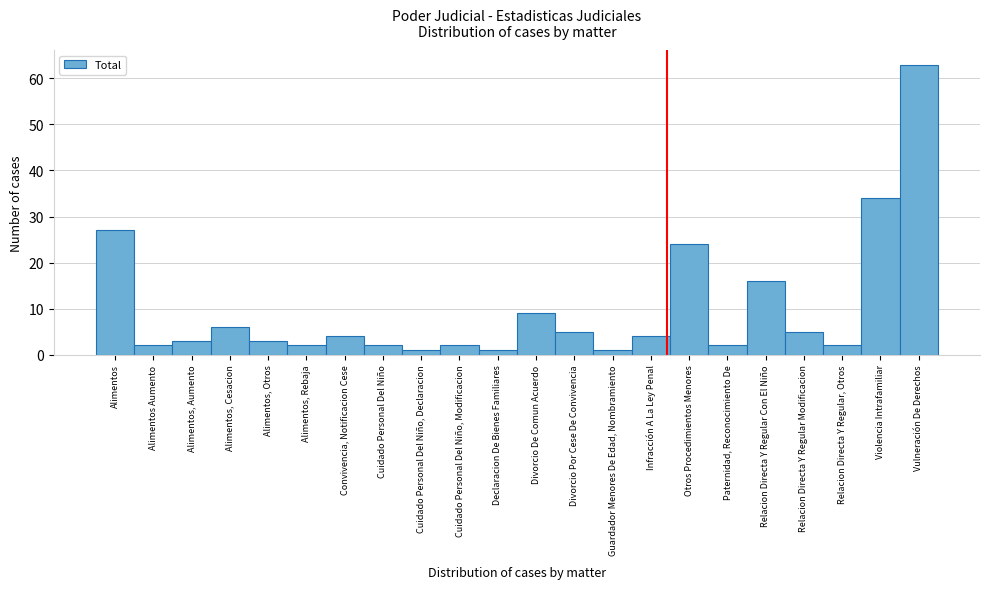

Reading right to left, transcribe all the data shown in this chart.

63	34	2	5	16	2	24	4	1	5	9	1	2	1	2	4	2	3	6	3	2	27